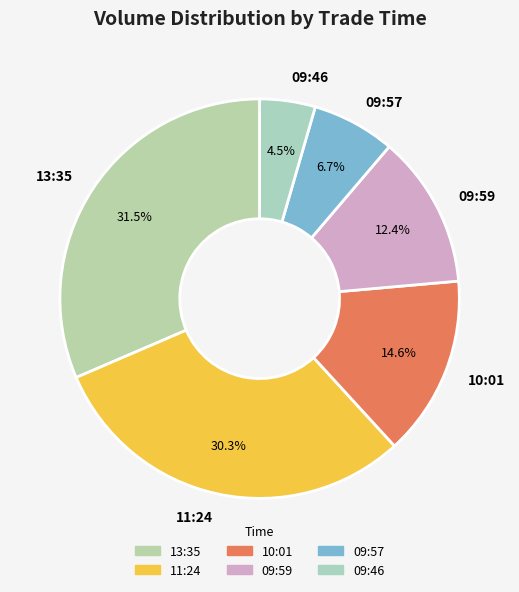

Is 13:35 the majority of the pie?

No